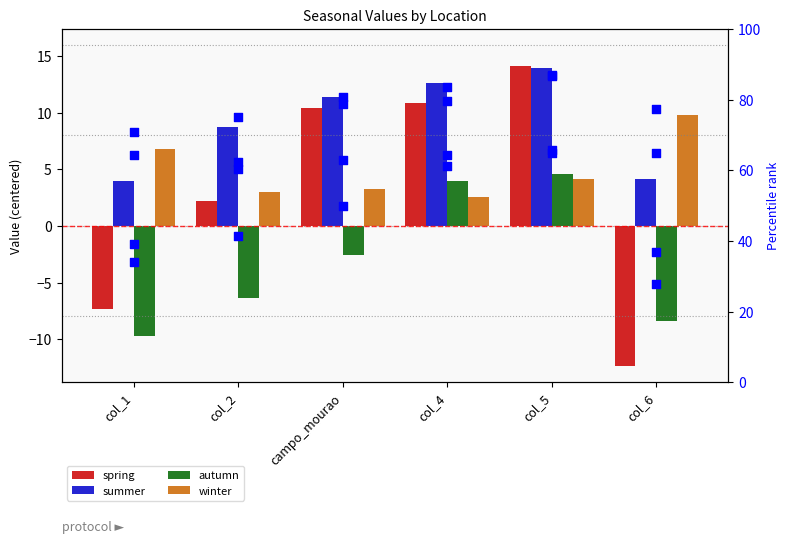

Is the value of winter at col_1 greater than the value of spring at col_2?

Yes